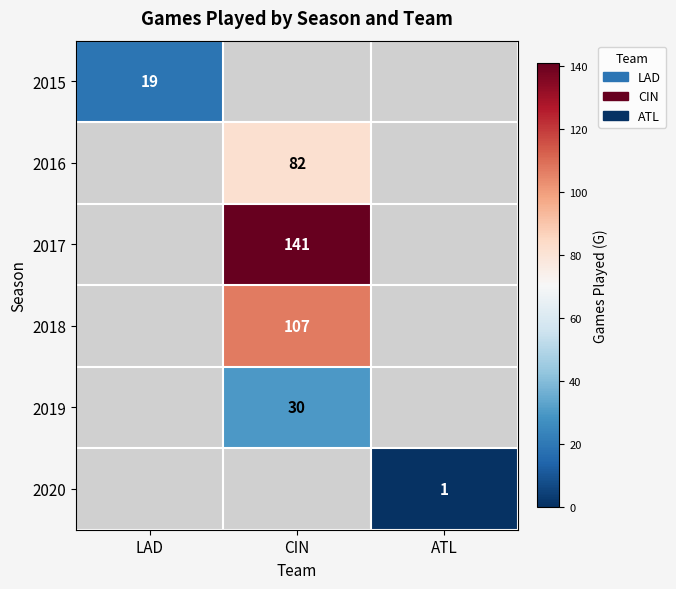

Is it true that 2018 equals 107 at CIN?

True